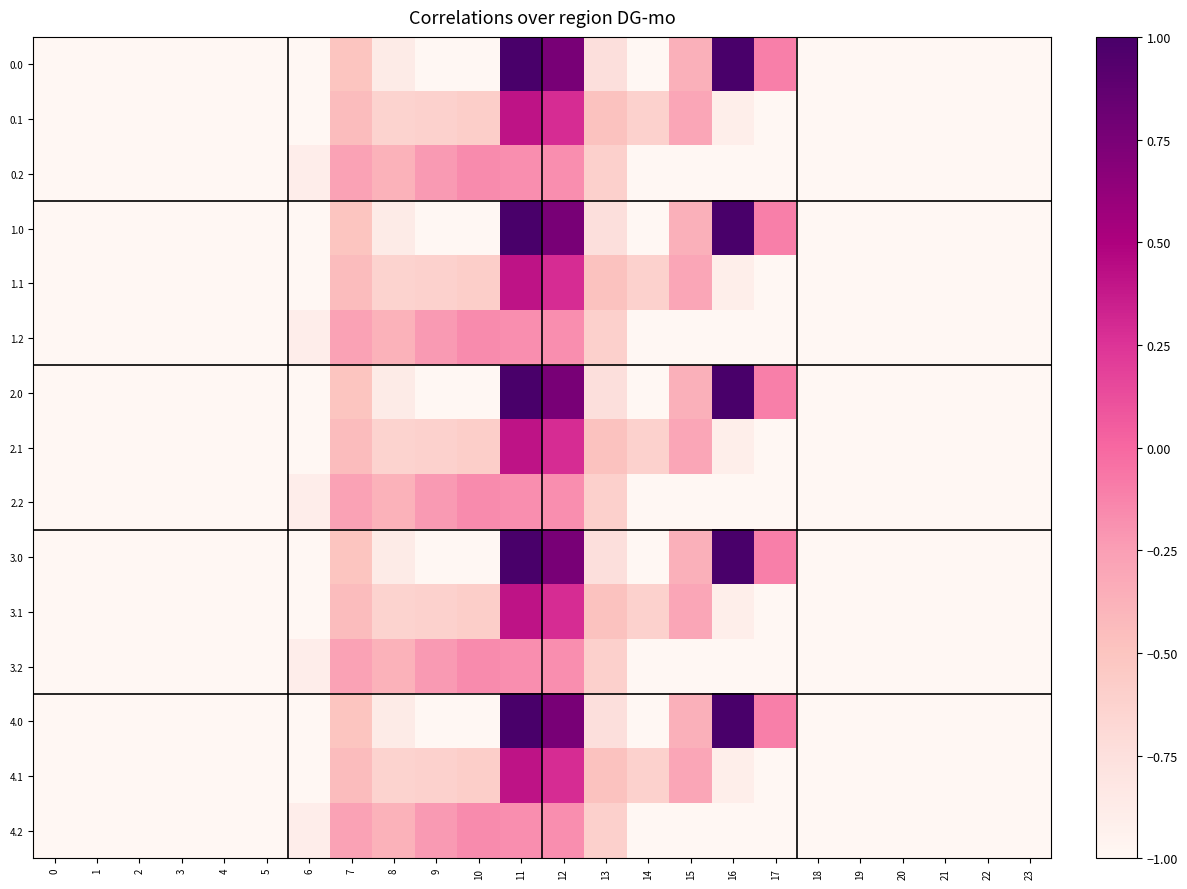

What is the smallest value displayed?

-1.0